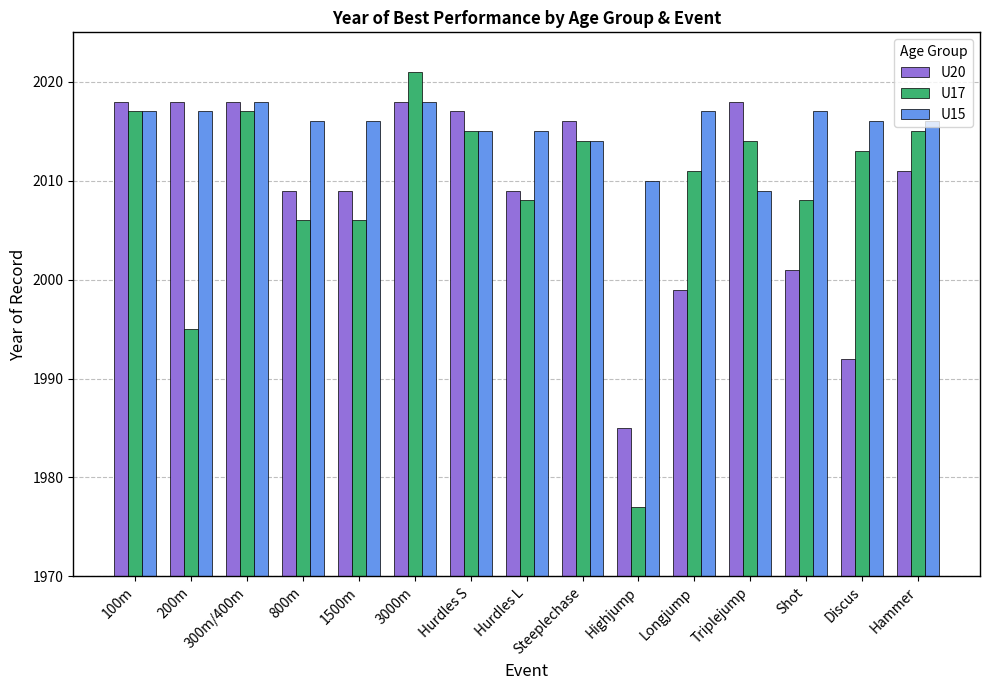

Reading left to right, transcribe all the data shown in this chart.

U20: 100m=2018	200m=2018	300m/400m=2018	800m=2009	1500m=2009	3000m=2018	Hurdles S=2017	Hurdles L=2009	Steeplechase=2016	Highjump=1985	Longjump=1999	Triplejump=2018	Shot=2001	Discus=1992	Hammer=2011
U17: 100m=2017	200m=1995	300m/400m=2017	800m=2006	1500m=2006	3000m=2021	Hurdles S=2015	Hurdles L=2008	Steeplechase=2014	Highjump=1977	Longjump=2011	Triplejump=2014	Shot=2008	Discus=2013	Hammer=2015
U15: 100m=2017	200m=2017	300m/400m=2018	800m=2016	1500m=2016	3000m=2018	Hurdles S=2015	Hurdles L=2015	Steeplechase=2014	Highjump=2010	Longjump=2017	Triplejump=2009	Shot=2017	Discus=2016	Hammer=2016